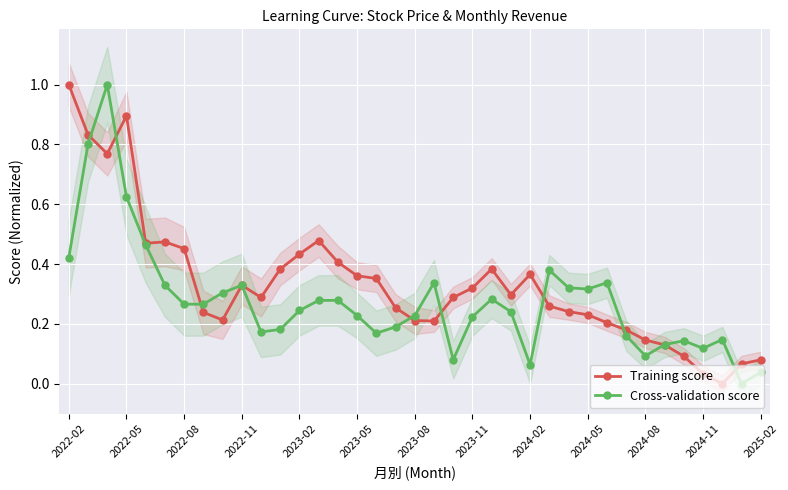

What is the maximum value for Training score?

1.0